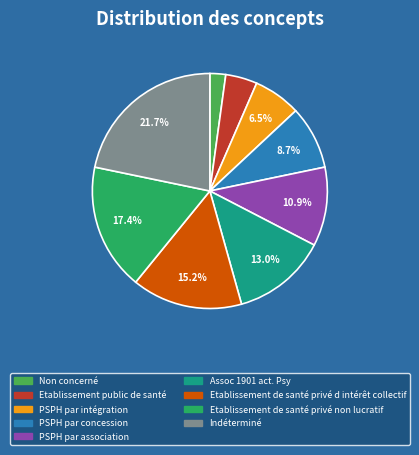

To the nearest percent, what is the difference between the PSPH par intégration and Etablissement de santé privé non lucratif slice percentages?

11%